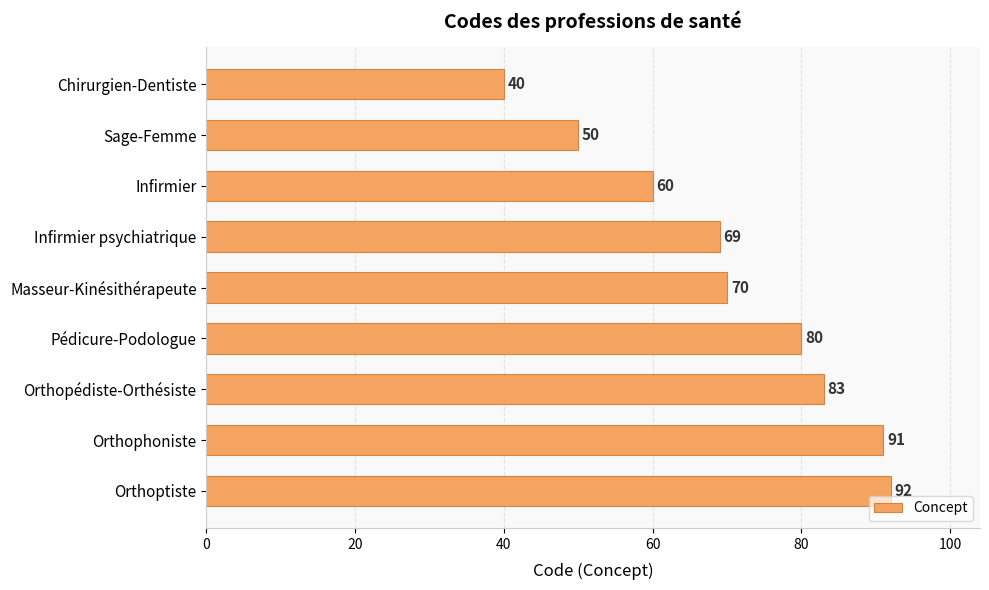

At which label is the value closest to 66?

Infirmier psychiatrique